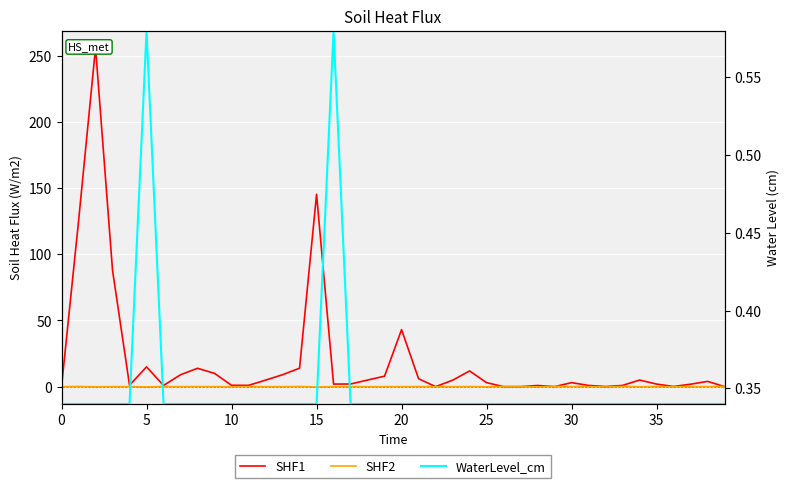

What is the spread (max minus min) of values at 33?

0.8